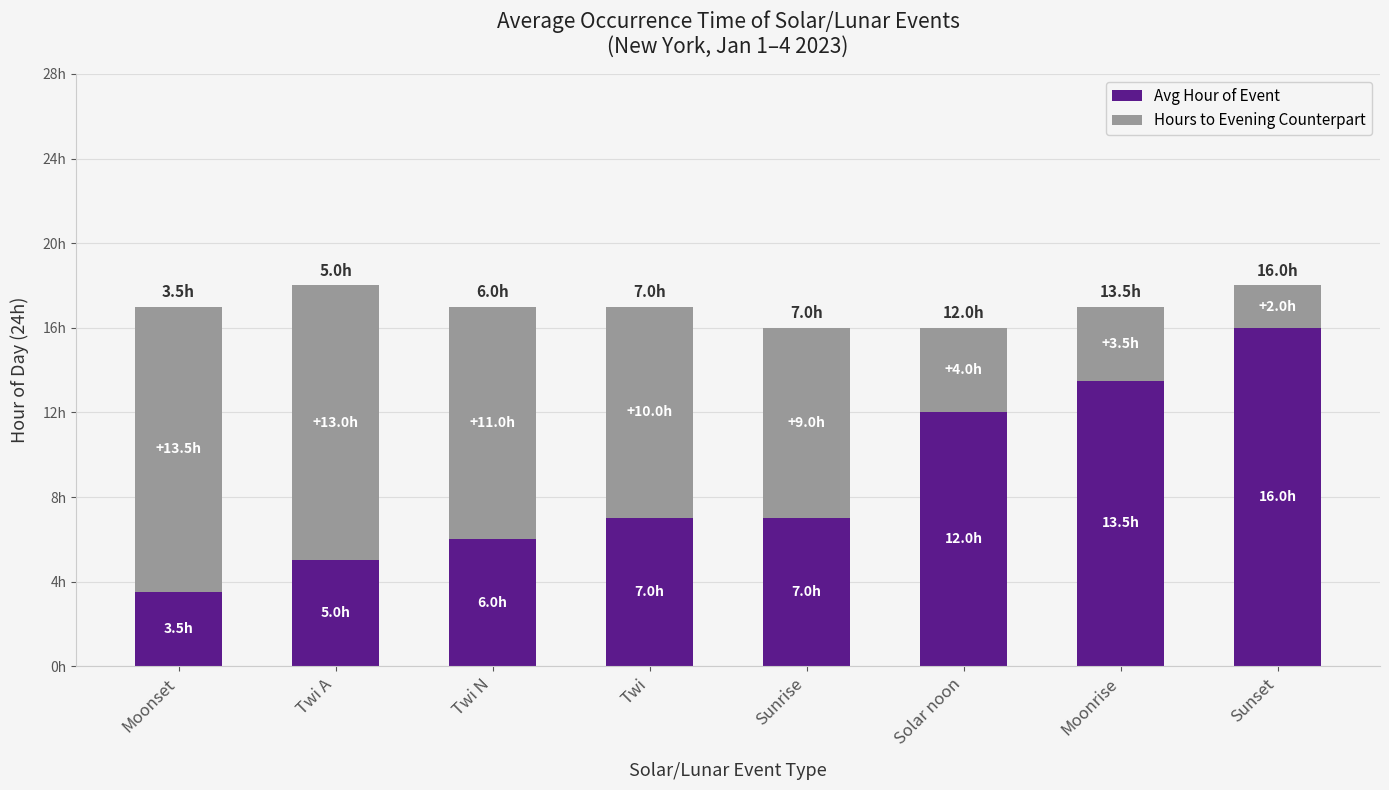

The value of Hours to Evening Counterpart at Moonset is 4.1. True or false?

False